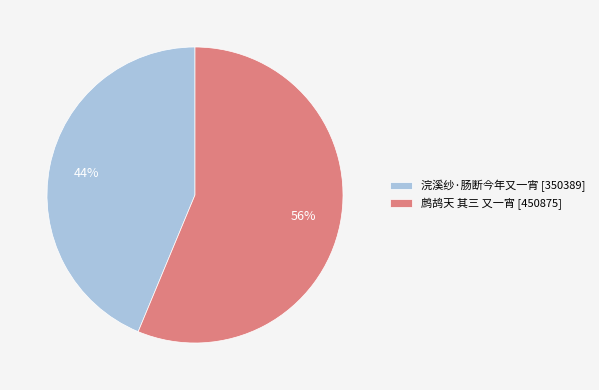

Between 浣溪纱·肠断今年又一宵 and 鹧鸪天 其三 又一宵, which is larger?

鹧鸪天 其三 又一宵